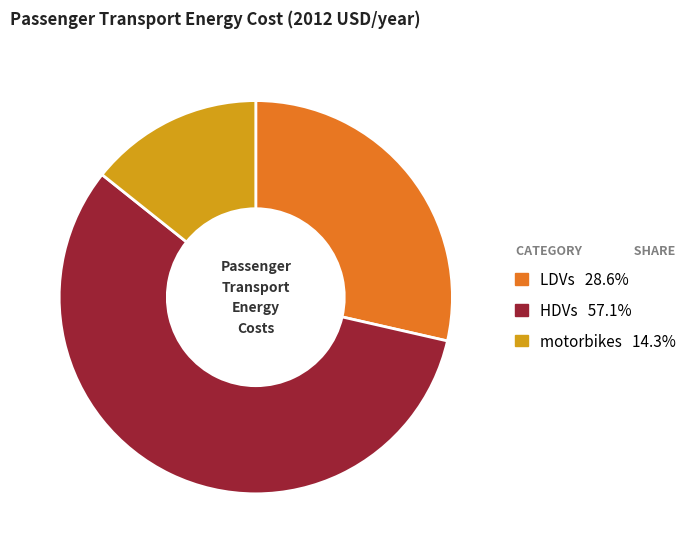

Is there any slice that represents more than half of the pie?

Yes